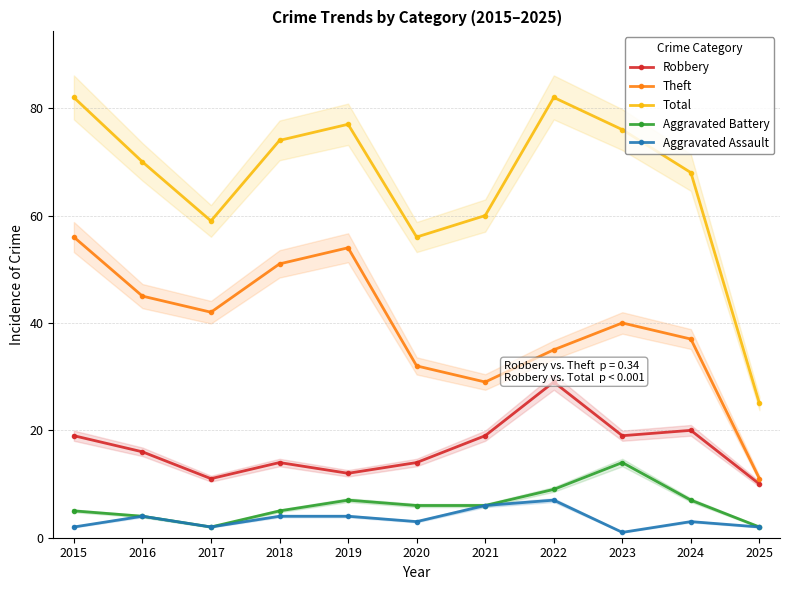

What is the difference between the maximum and minimum values in the Aggravated Battery series?

12